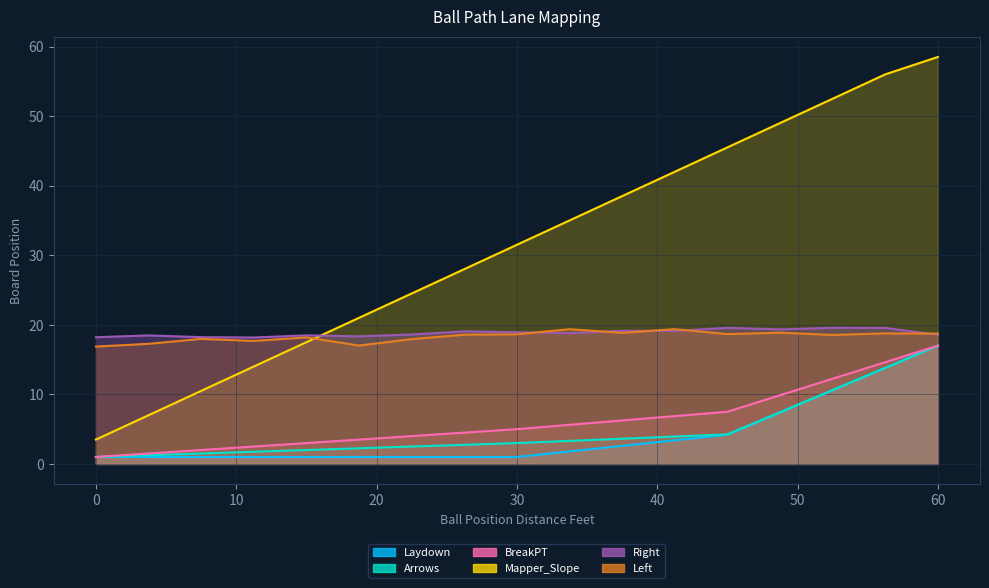

The Right series shows 31.7 at 48.75. True or false?

False